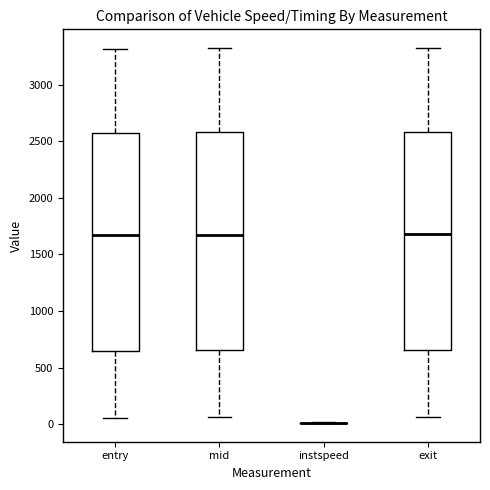

Where does the median line of the box for exit sit on the y-axis? The values are not printed on the chart, so give them approximately, as read against the axis.

1700